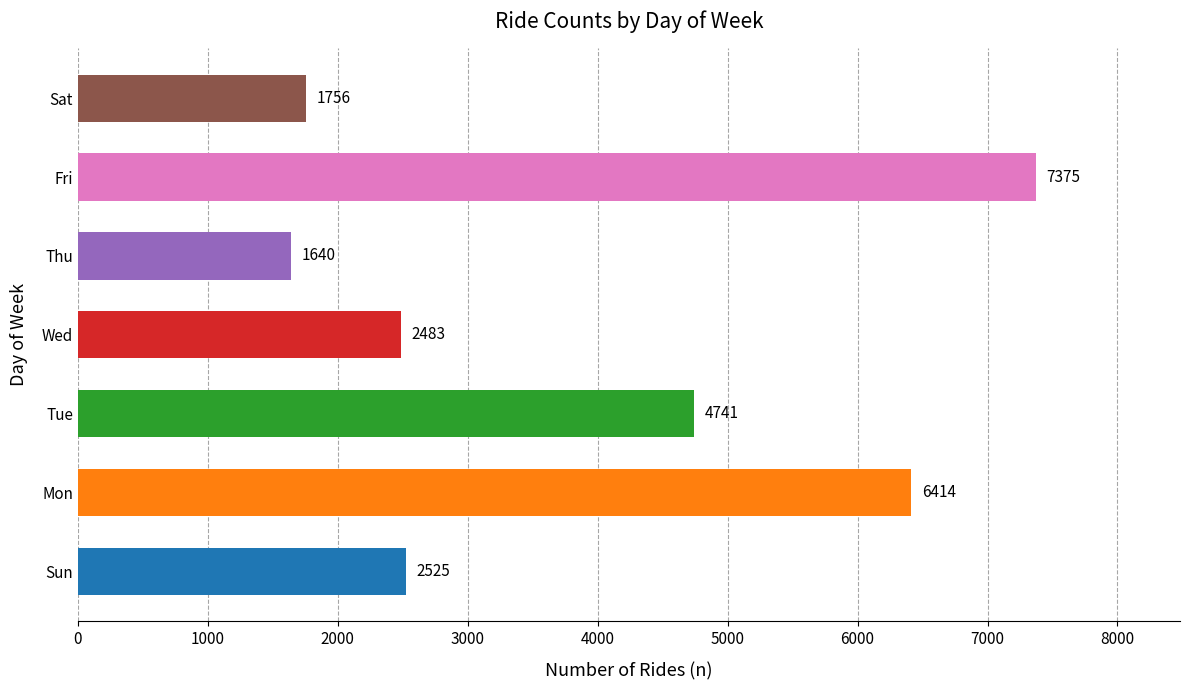

What is the difference between the values at Sun and Sat?

769